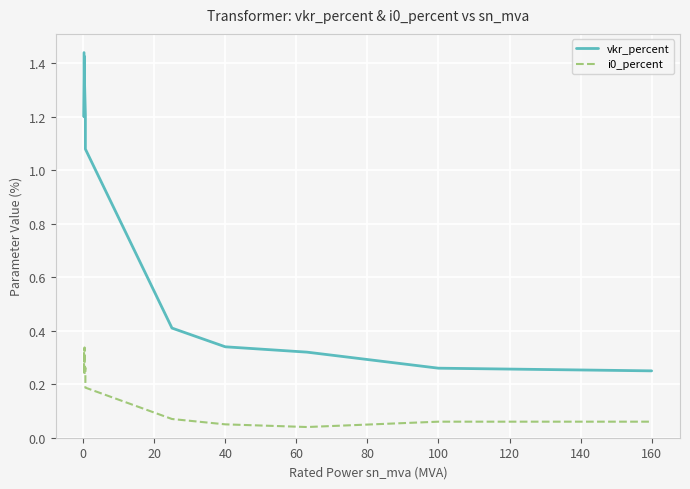

What is the value of the i0_percent point at the 3rd from the left?

0.3